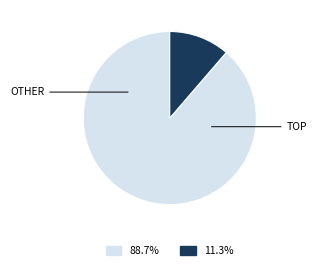

Is there a majority slice in this chart?

Yes